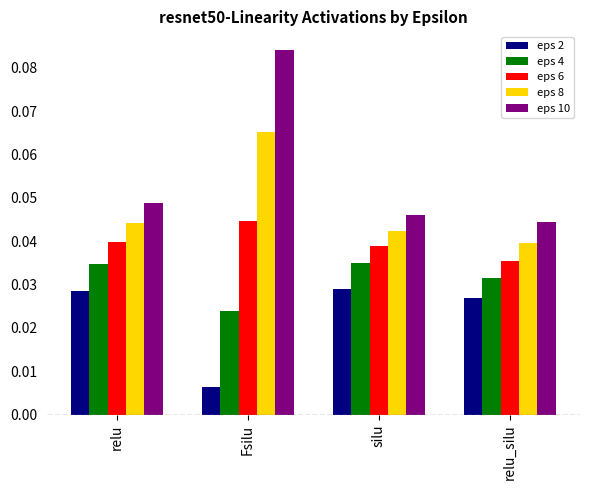

Is it true that eps 8 equals 0.1 at silu?

False